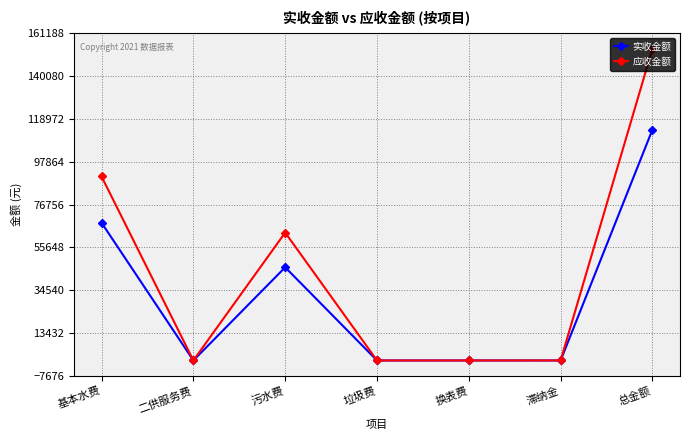

What is the difference between the second highest and minimum values in the 应收金额 series?

90565.9